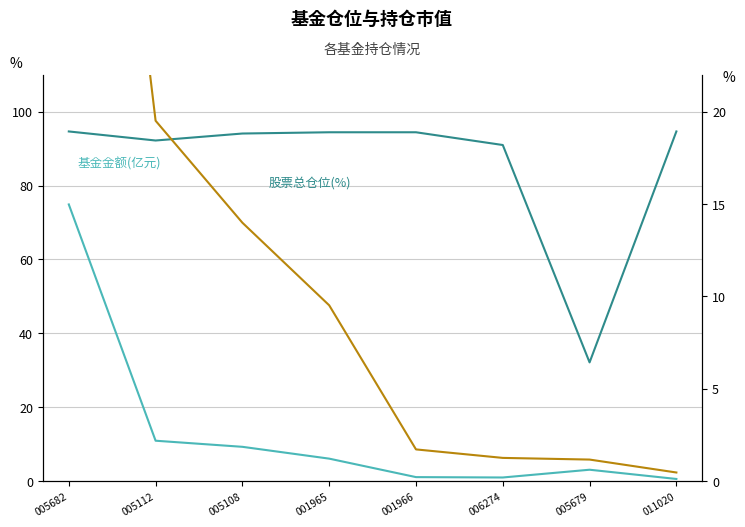

What is the label of the 1st point from the left?

005682